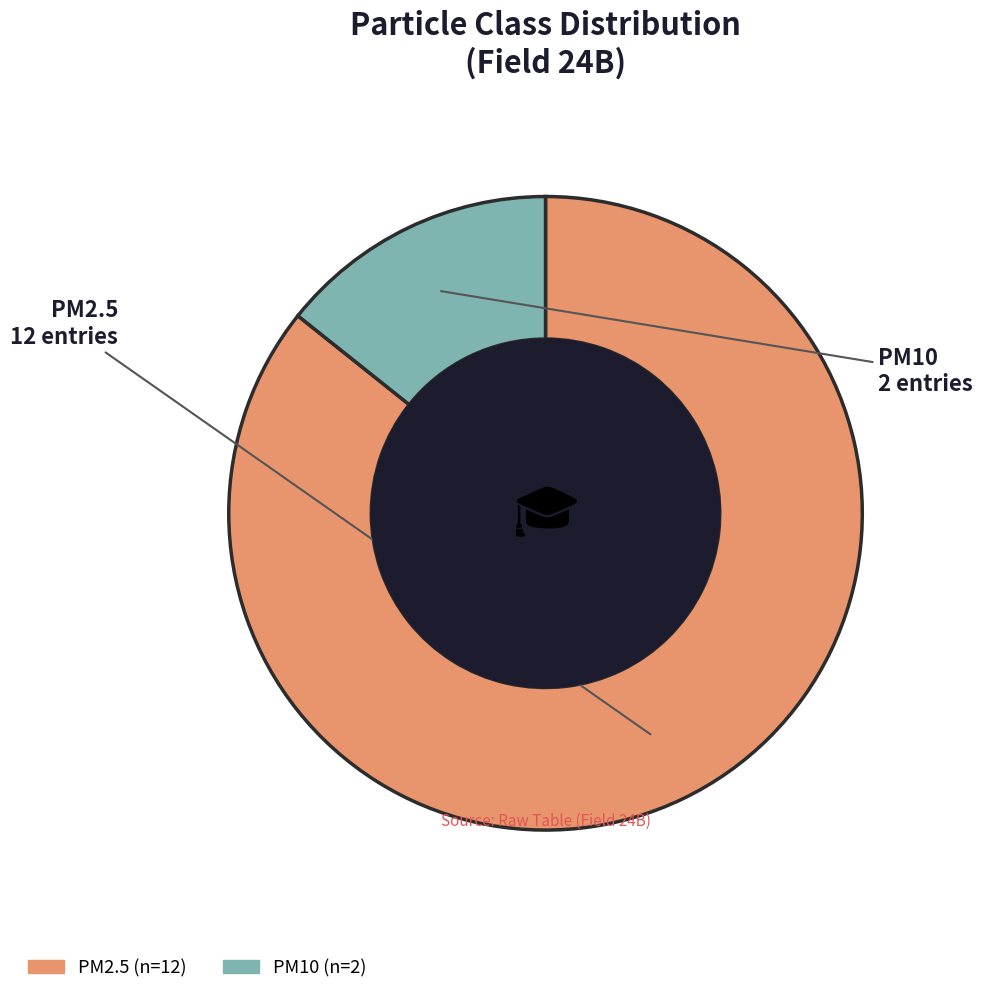

Is there any slice that represents more than half of the pie?

Yes